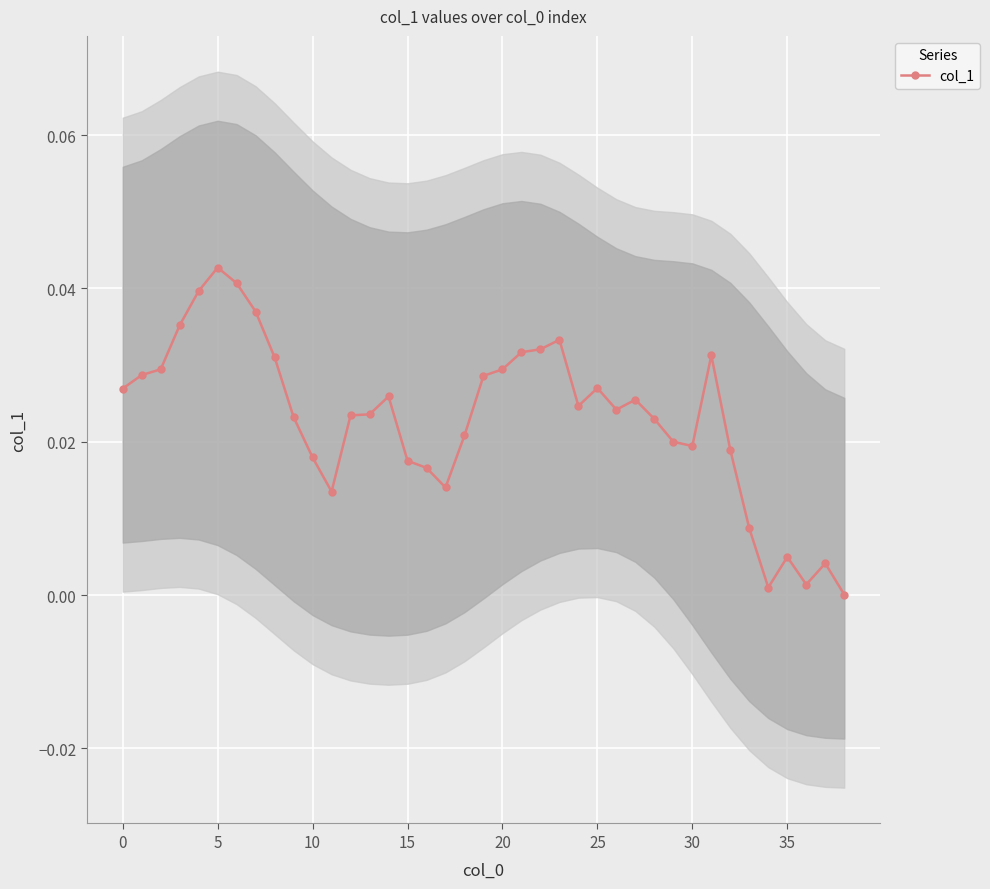

Where is the first local minimum?

11